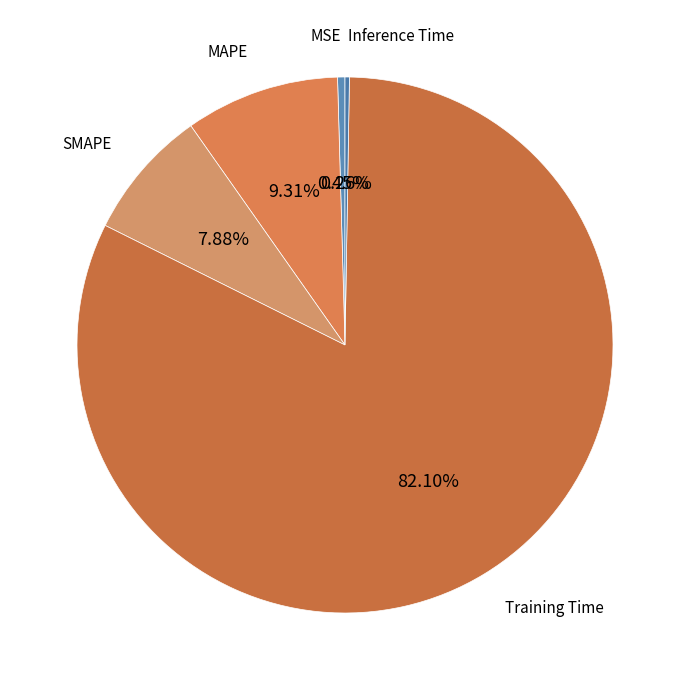

To the nearest percent, what is the difference between the largest and smallest slice percentages?

82%